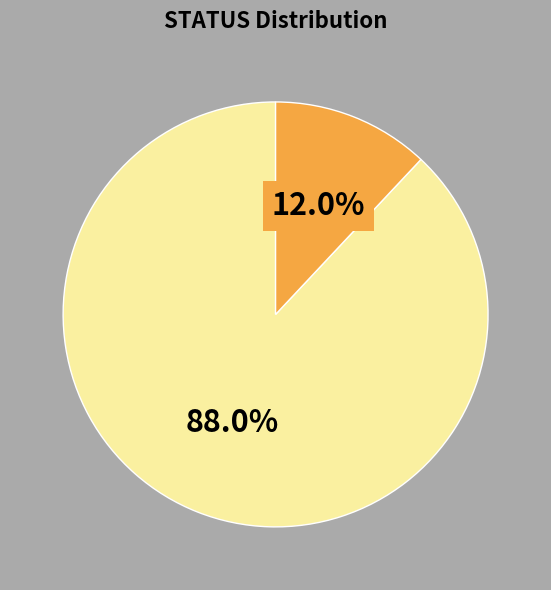

Is there a majority slice in this chart?

Yes